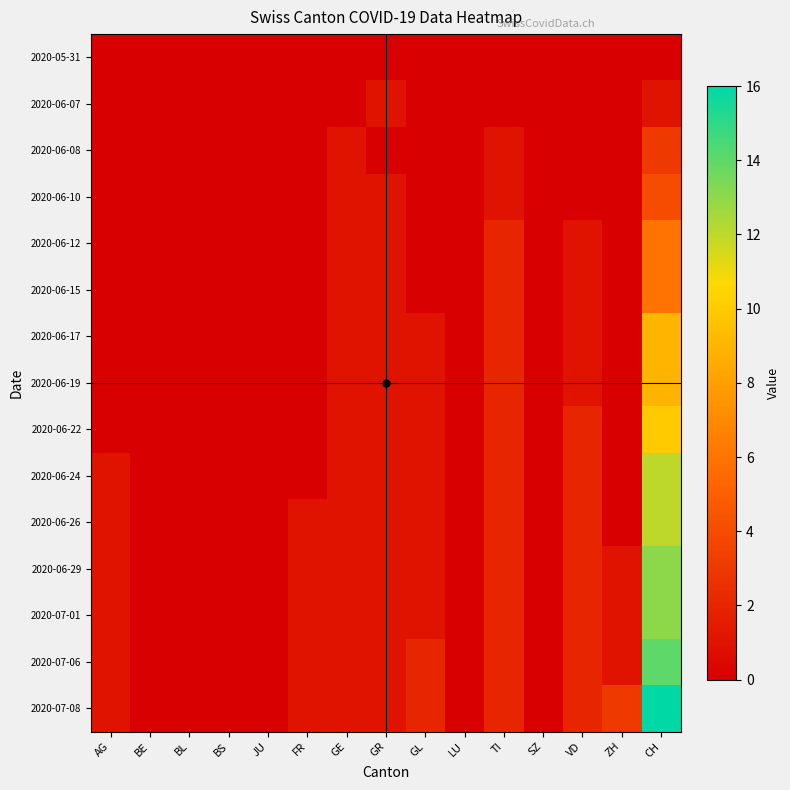

Reading left to right, what are all the values shown in this chart?

2020-05-31: AG=0	BE=0	BL=0	BS=0	JU=0	FR=0	GE=0	GR=0	GL=0	LU=0	TI=0	SZ=0	VD=0	ZH=0	CH=0
2020-06-07: AG=0	BE=0	BL=0	BS=0	JU=0	FR=0	GE=0	GR=1	GL=0	LU=0	TI=0	SZ=0	VD=0	ZH=0	CH=1
2020-06-08: AG=0	BE=0	BL=0	BS=0	JU=0	FR=0	GE=1	GR=0	GL=0	LU=0	TI=1	SZ=0	VD=0	ZH=0	CH=3
2020-06-10: AG=0	BE=0	BL=0	BS=0	JU=0	FR=0	GE=1	GR=1	GL=0	LU=0	TI=1	SZ=0	VD=0	ZH=0	CH=4
2020-06-12: AG=0	BE=0	BL=0	BS=0	JU=0	FR=0	GE=1	GR=1	GL=0	LU=0	TI=2	SZ=0	VD=1	ZH=0	CH=6
2020-06-15: AG=0	BE=0	BL=0	BS=0	JU=0	FR=0	GE=1	GR=1	GL=0	LU=0	TI=2	SZ=0	VD=1	ZH=0	CH=6
2020-06-17: AG=0	BE=0	BL=0	BS=0	JU=0	FR=0	GE=1	GR=1	GL=1	LU=0	TI=2	SZ=0	VD=1	ZH=0	CH=9
2020-06-19: AG=0	BE=0	BL=0	BS=0	JU=0	FR=0	GE=1	GR=1	GL=1	LU=0	TI=2	SZ=0	VD=1	ZH=0	CH=9
2020-06-22: AG=0	BE=0	BL=0	BS=0	JU=0	FR=0	GE=1	GR=1	GL=1	LU=0	TI=2	SZ=0	VD=2	ZH=0	CH=10
2020-06-24: AG=1	BE=0	BL=0	BS=0	JU=0	FR=0	GE=1	GR=1	GL=1	LU=0	TI=2	SZ=0	VD=2	ZH=0	CH=12
2020-06-26: AG=1	BE=0	BL=0	BS=0	JU=0	FR=1	GE=1	GR=1	GL=1	LU=0	TI=2	SZ=0	VD=2	ZH=0	CH=12
2020-06-29: AG=1	BE=0	BL=0	BS=0	JU=0	FR=1	GE=1	GR=1	GL=1	LU=0	TI=2	SZ=0	VD=2	ZH=1	CH=13
2020-07-01: AG=1	BE=0	BL=0	BS=0	JU=0	FR=1	GE=1	GR=1	GL=1	LU=0	TI=2	SZ=0	VD=2	ZH=1	CH=13
2020-07-06: AG=1	BE=0	BL=0	BS=0	JU=0	FR=1	GE=1	GR=1	GL=2	LU=0	TI=2	SZ=0	VD=2	ZH=1	CH=14
2020-07-08: AG=1	BE=0	BL=0	BS=0	JU=0	FR=1	GE=1	GR=1	GL=2	LU=0	TI=2	SZ=0	VD=2	ZH=3	CH=16